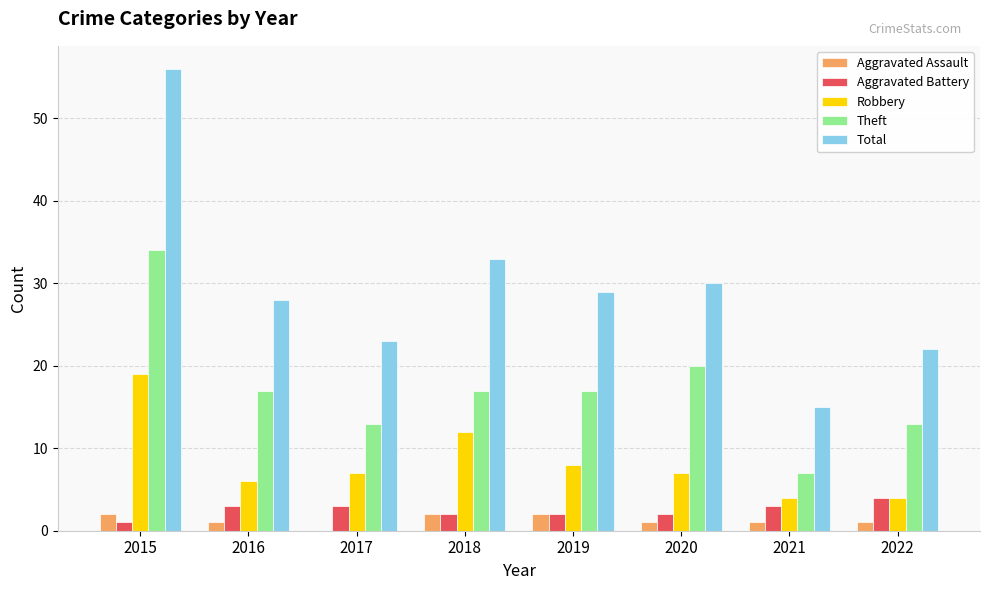

Is the value of Aggravated Battery at 2015 greater than the value of Total at 2020?

No